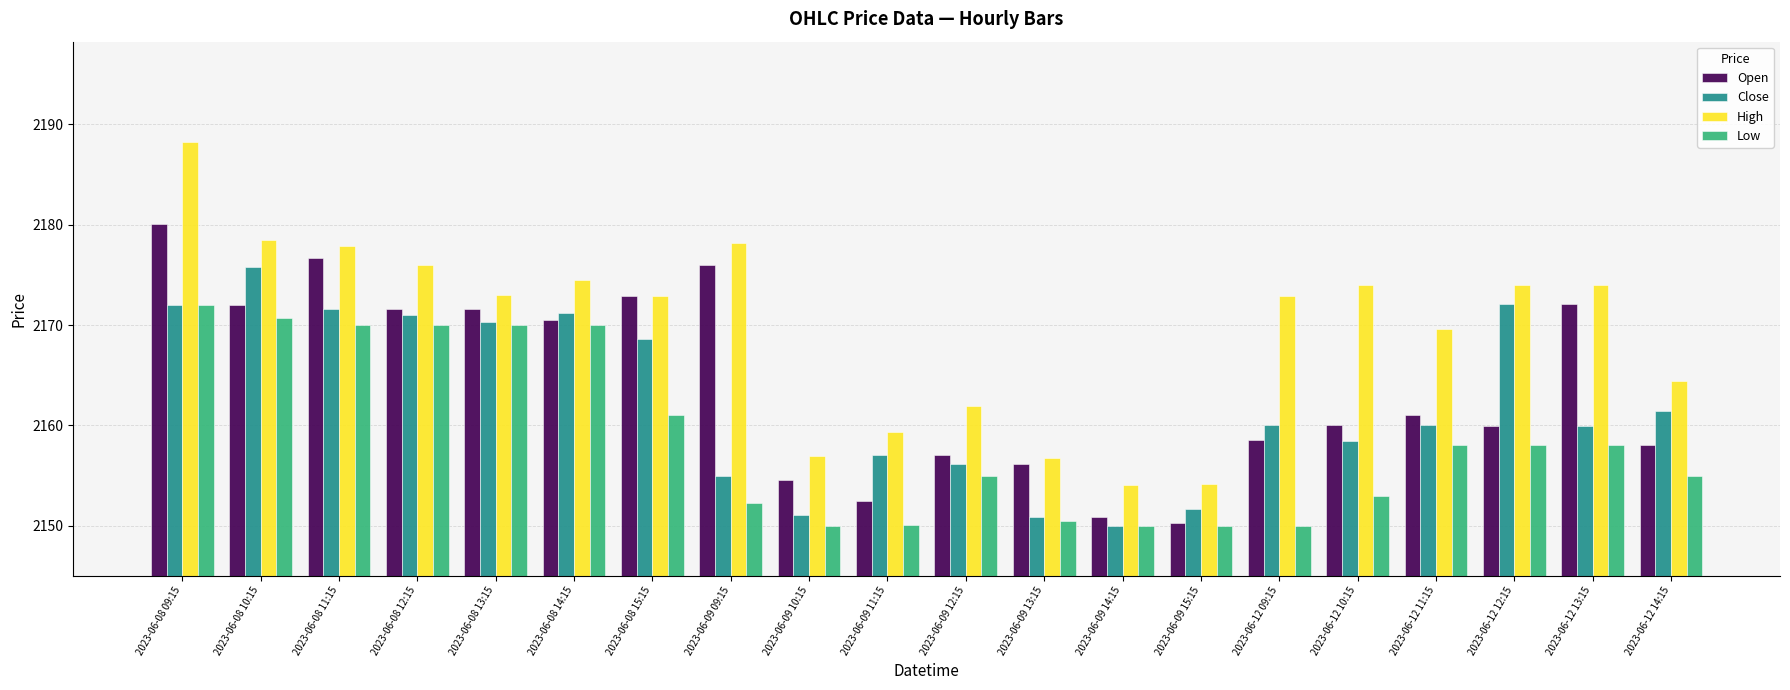

List the series in order of their peak value, lowest first.

Low, Close, Open, High